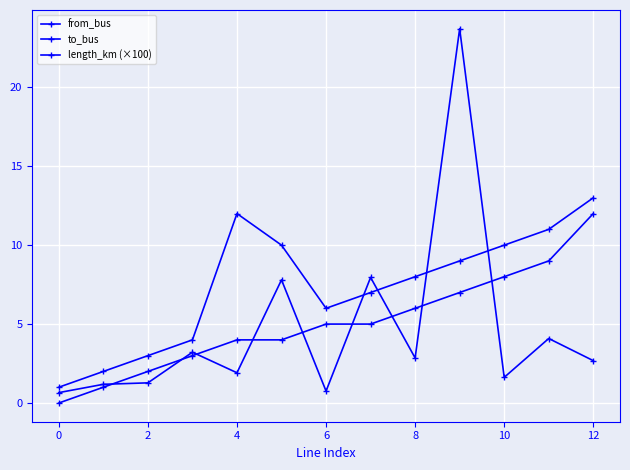

How many lines are shown in the chart?

3